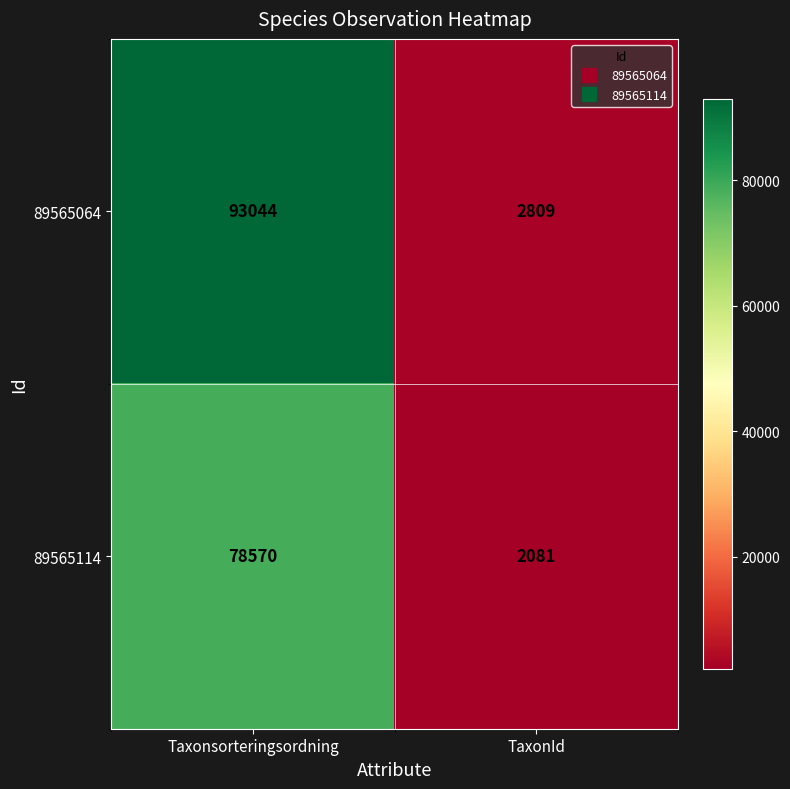

What is the average value of the 89565114 series?

40326